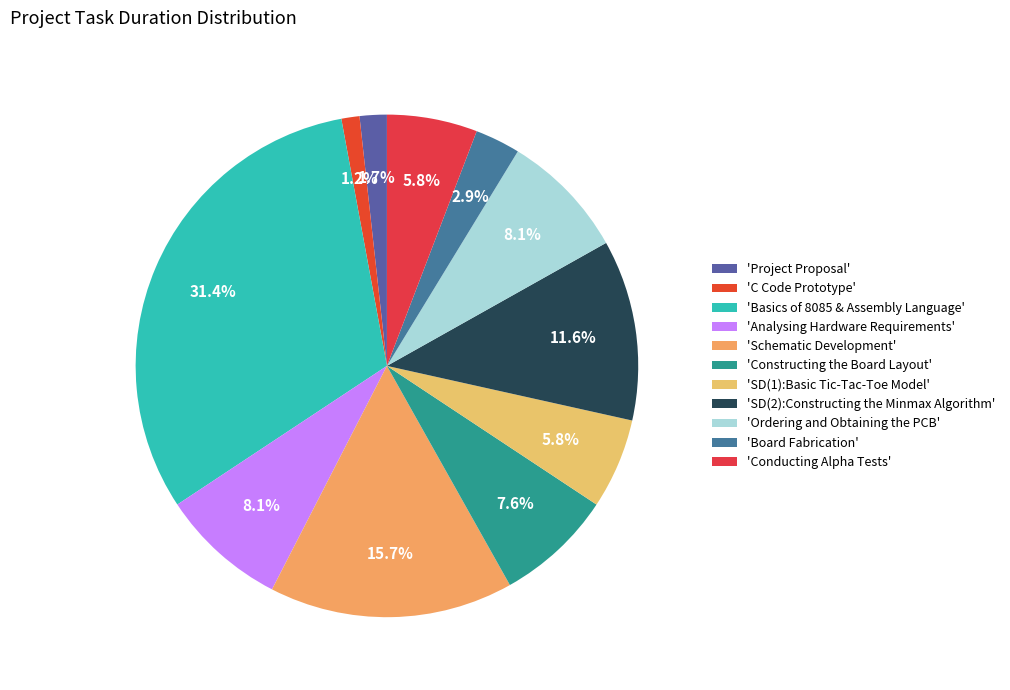

How many slices are in this pie chart?

11